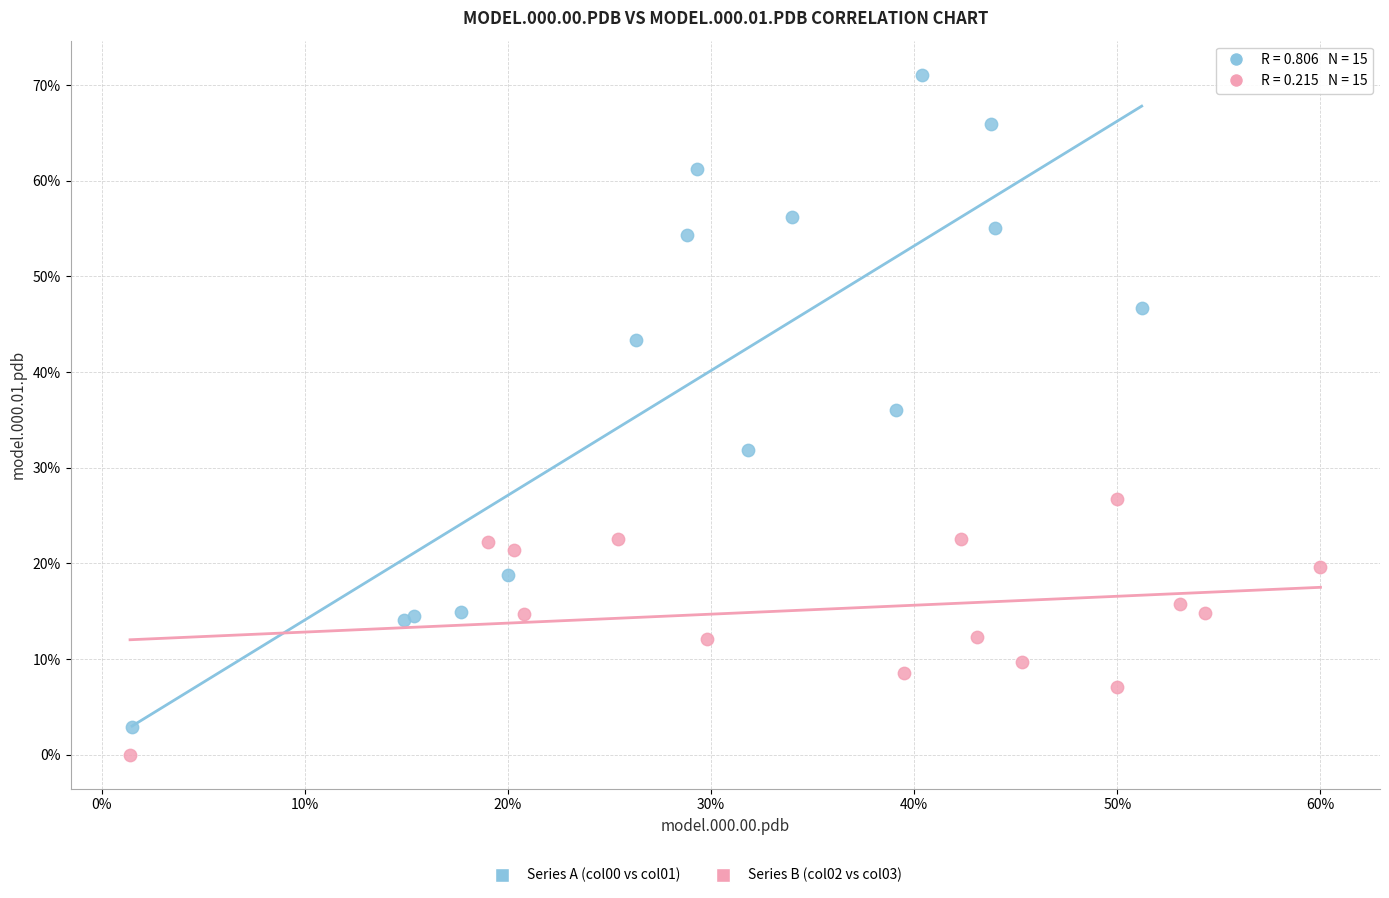

Which series contains the lowest Y value?

Series B (col02 vs col03)